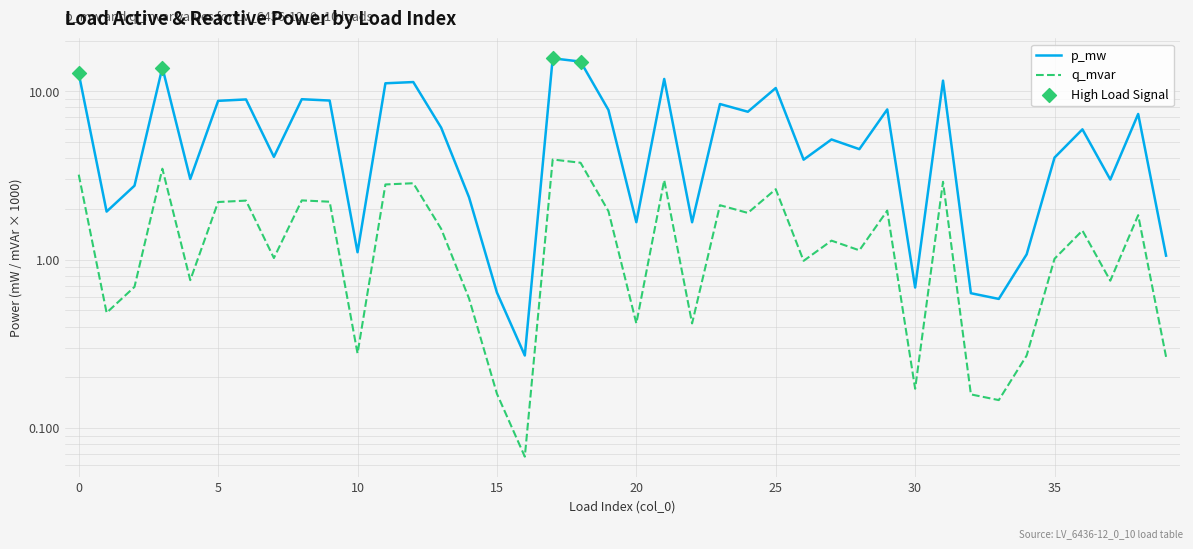

Which series has the largest Y range (max minus min)?

p_mw